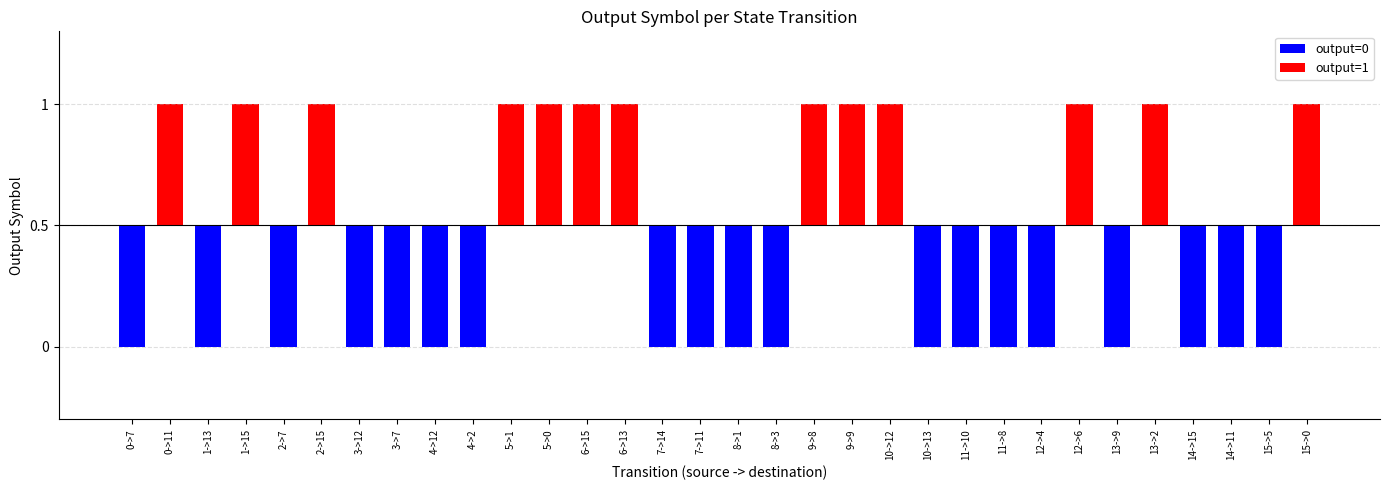

Reading left to right, what are all the values shown in this chart?

0->7=0	0->11=1	1->13=0	1->15=1	2->7=0	2->15=1	3->12=0	3->7=0	4->12=0	4->2=0	5->1=1	5->0=1	6->15=1	6->13=1	7->14=0	7->11=0	8->1=0	8->3=0	9->8=1	9->9=1	10->12=1	10->13=0	11->10=0	11->8=0	12->4=0	12->6=1	13->9=0	13->2=1	14->15=0	14->11=0	15->5=0	15->0=1